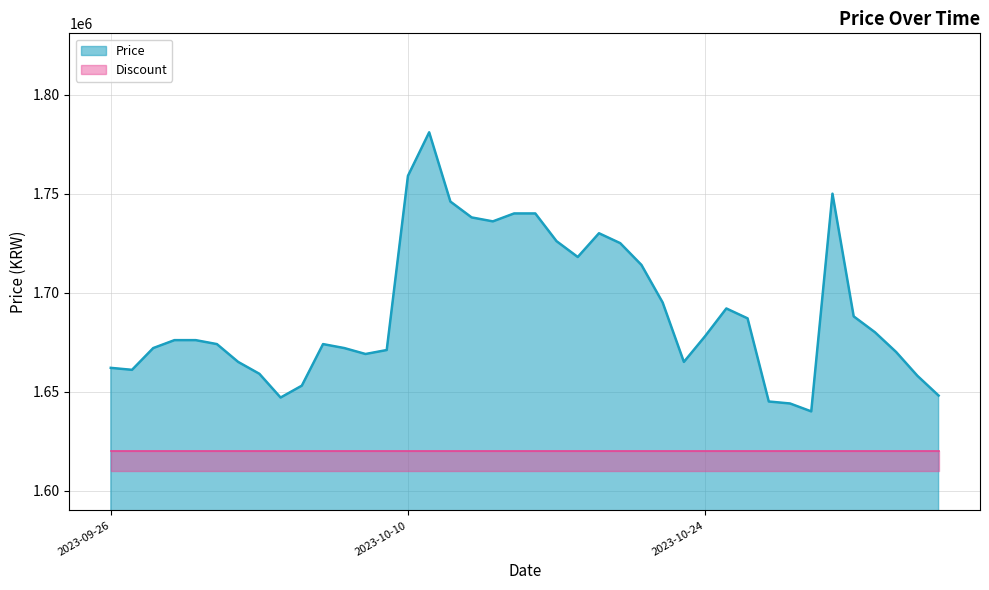

What is the difference between the values at 2023-11-04 and 2023-10-10?

111000